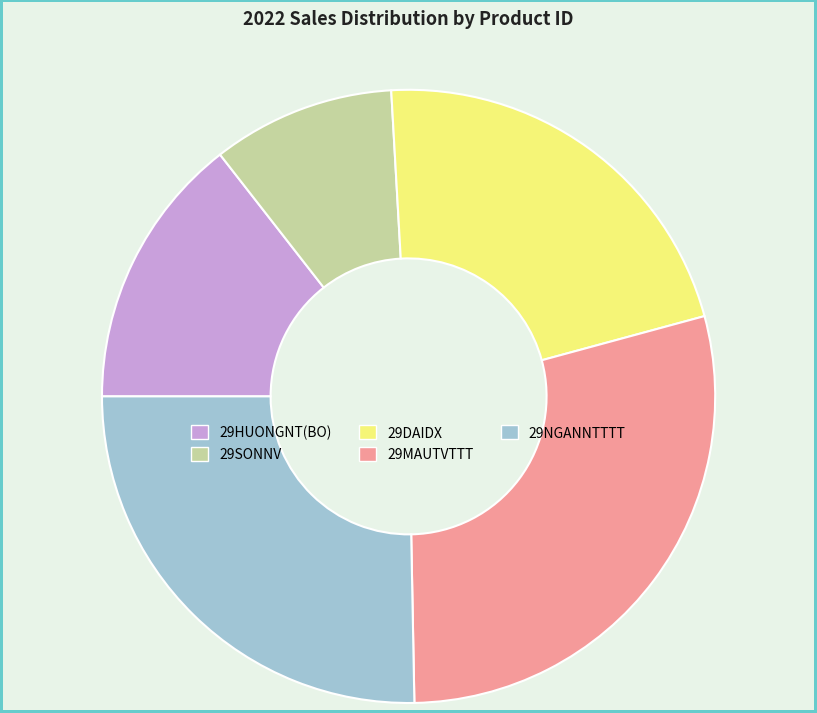

Count the number of slices in the pie.

5